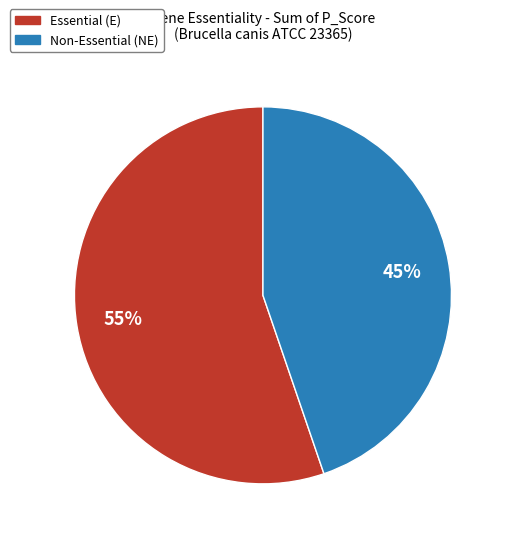

To the nearest percent, what is the difference between the largest and smallest slice percentages?

10%